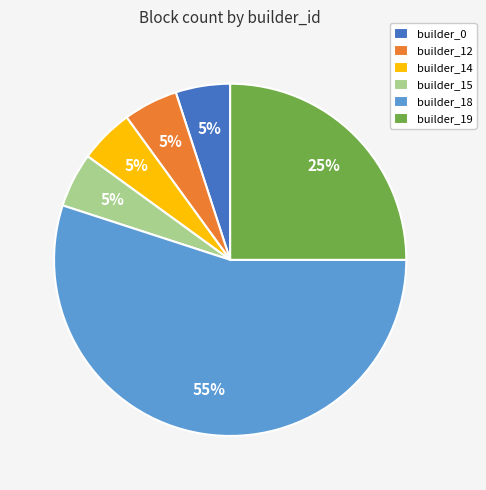

Does builder_18 represent more than half of the total?

Yes